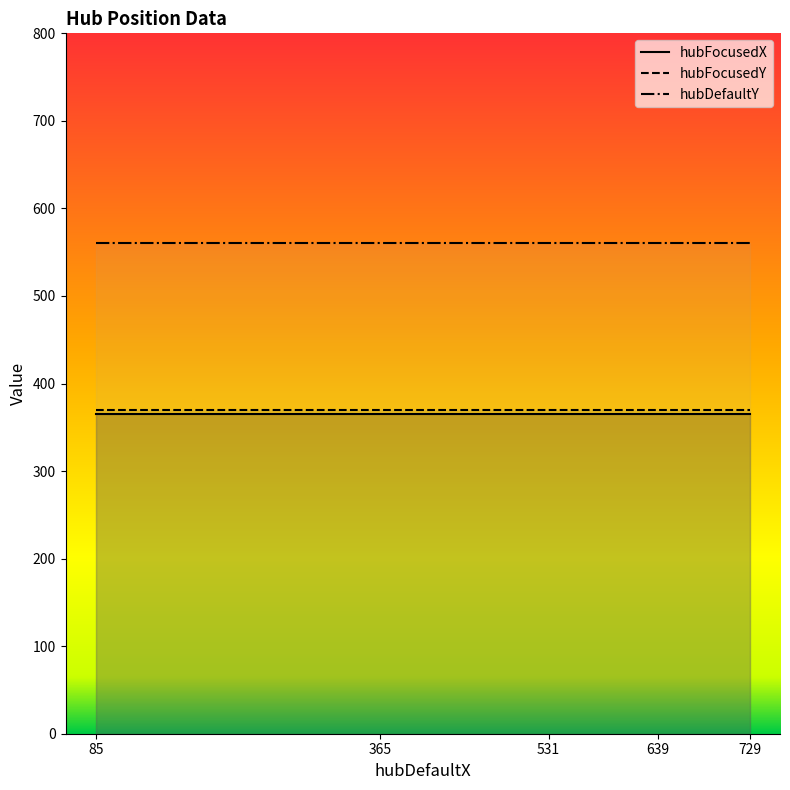

At which category is the sum across all series the highest?

85